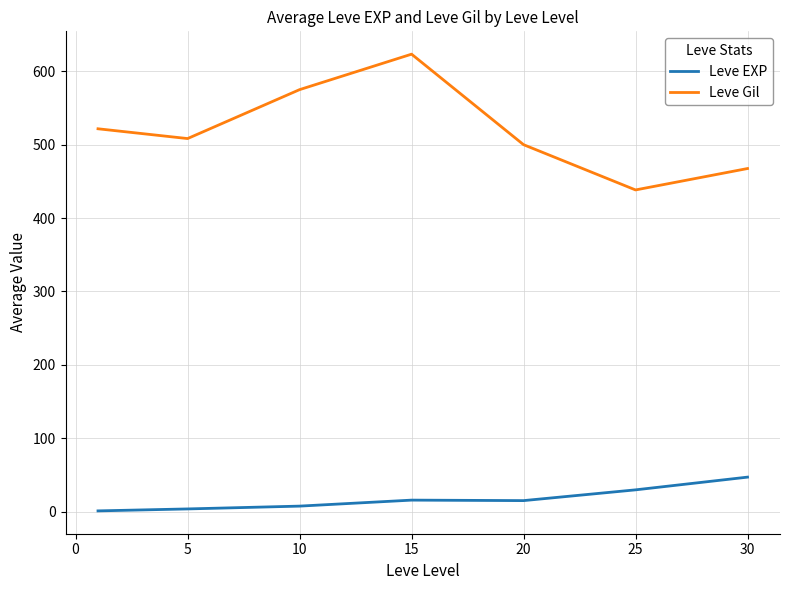

True or false: Leve EXP and Leve Gil intersect in this chart.

False